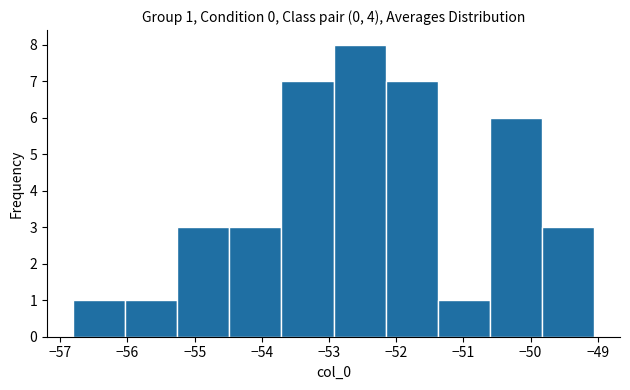

Over which range of the x-axis is the bar tallest?

-52.9 to -52.2